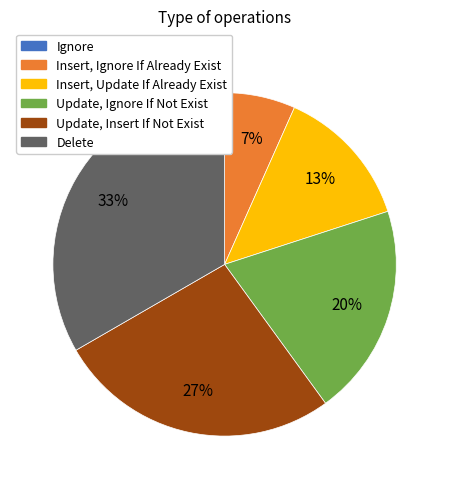

To the nearest percent, what is the difference between the largest and smallest slice percentages?

33%